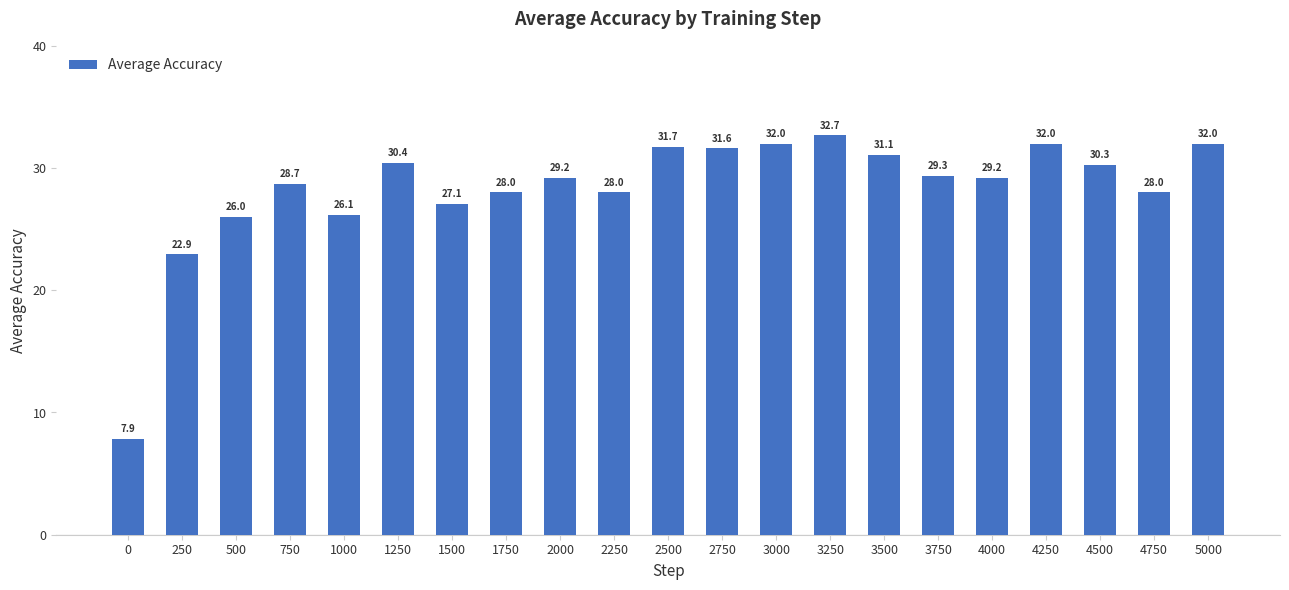

What is the ratio of the value at 2750 to the value at 250?

1.4